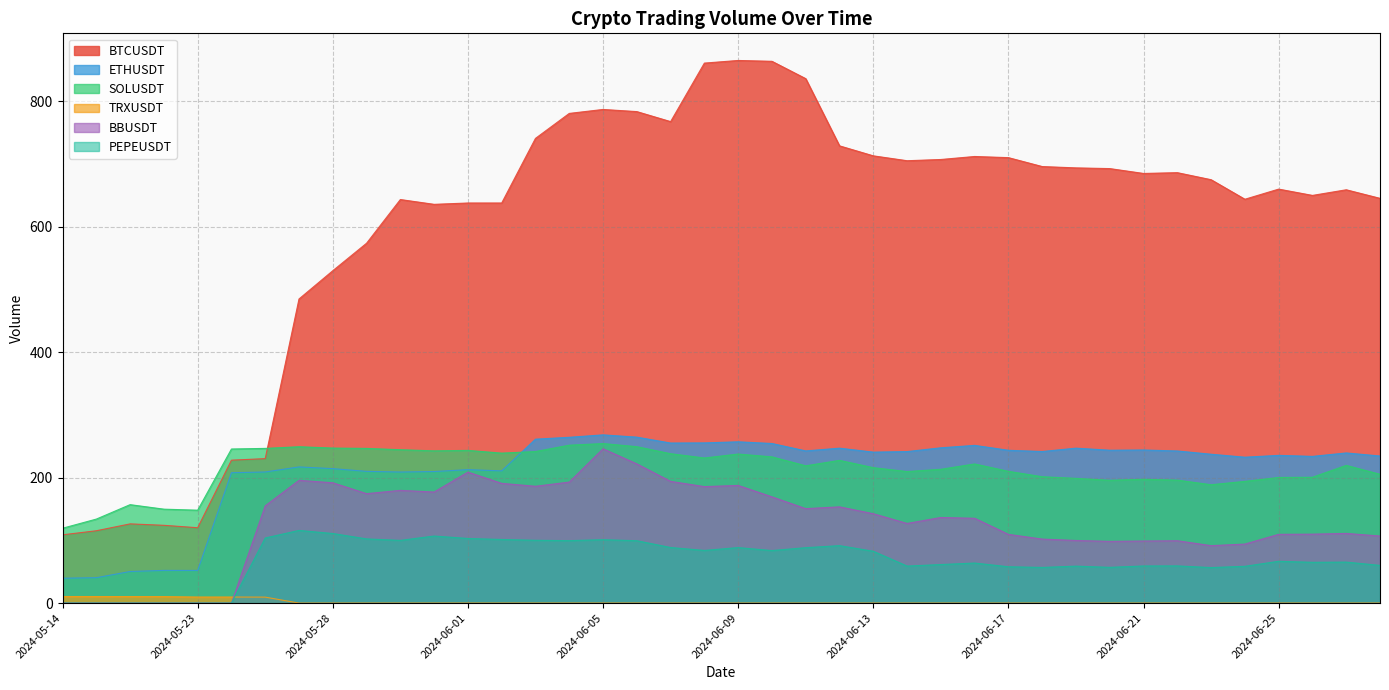

How many interior local peaks does the ETHUSDT series have?

11